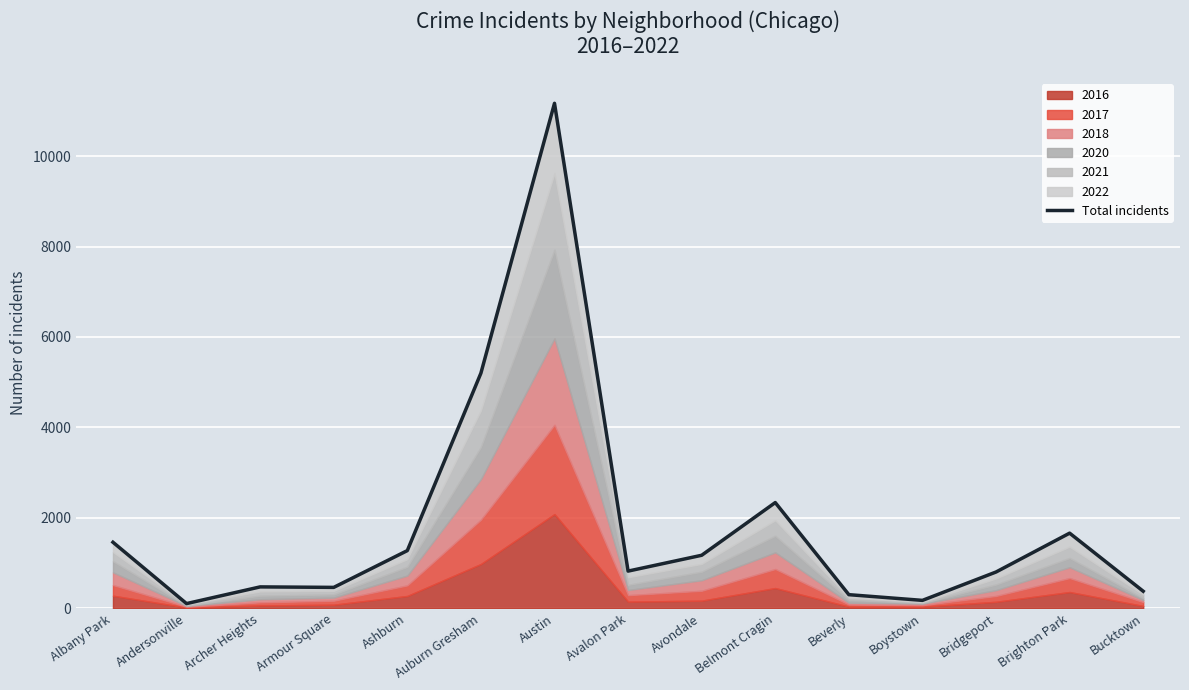

At which category does the data reach its first local valley?

Andersonville